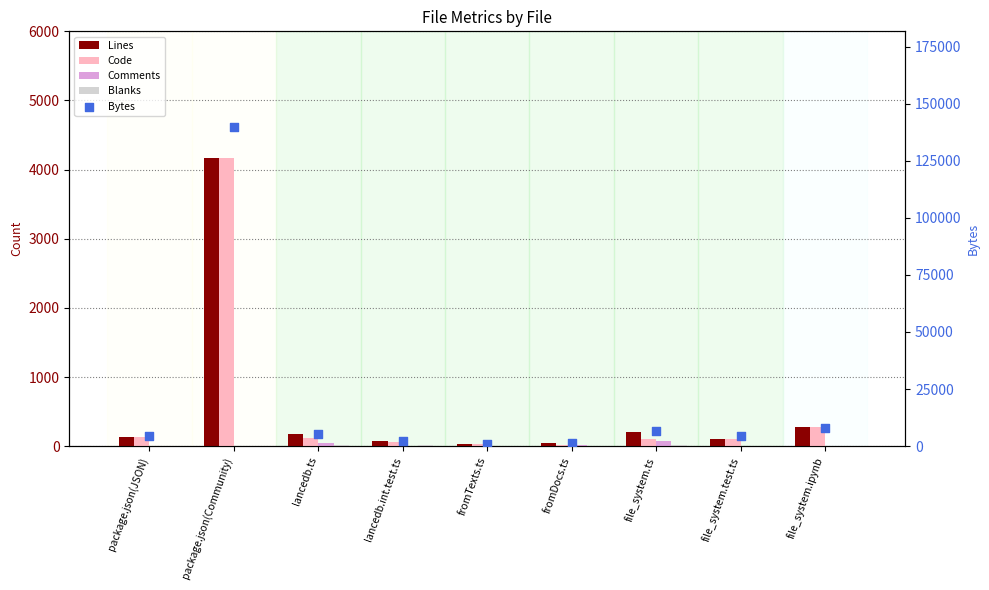

Which series has the widest spread of Y values?

Bytes